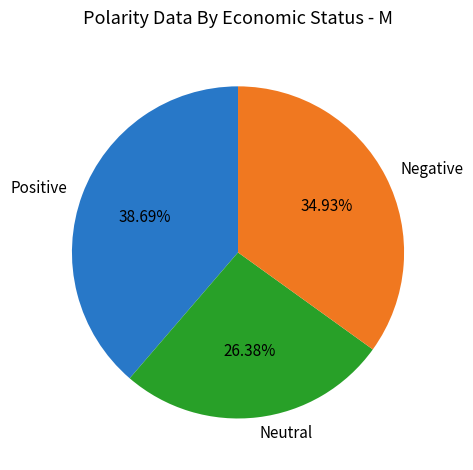

Do Positive and Neutral together represent more than half of the pie?

Yes